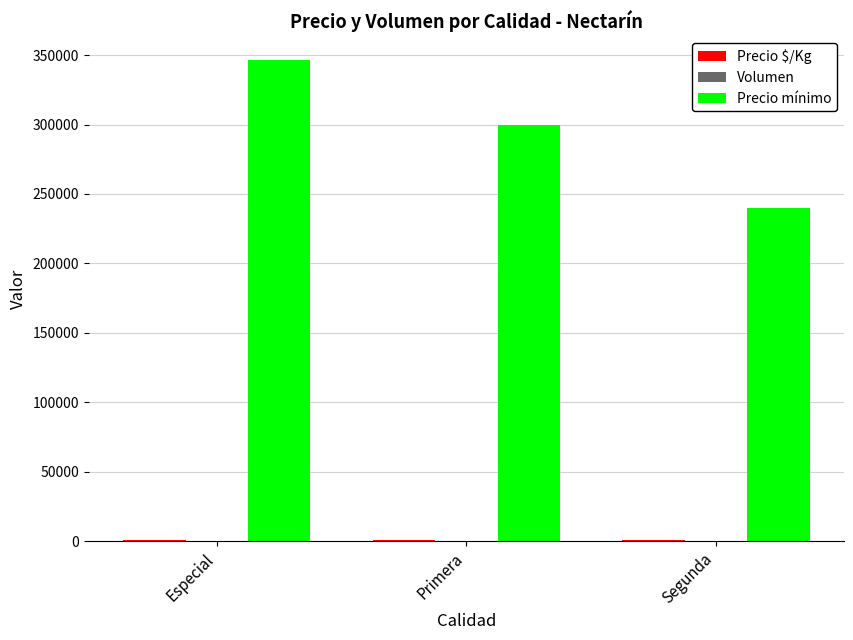

How many groups of bars are there?

3